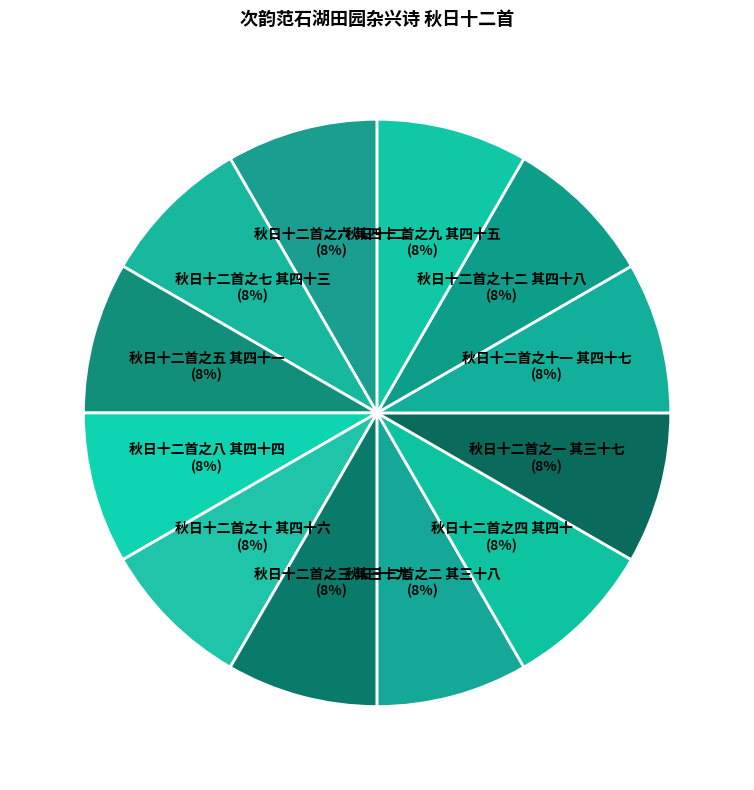

Is there a majority slice in this chart?

No